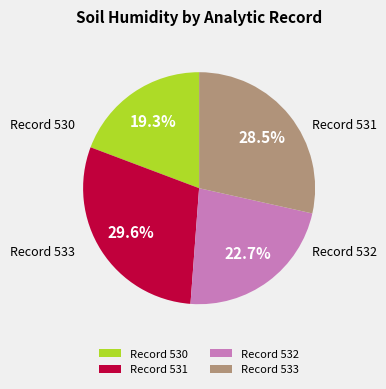

How many segments does this pie chart have?

4